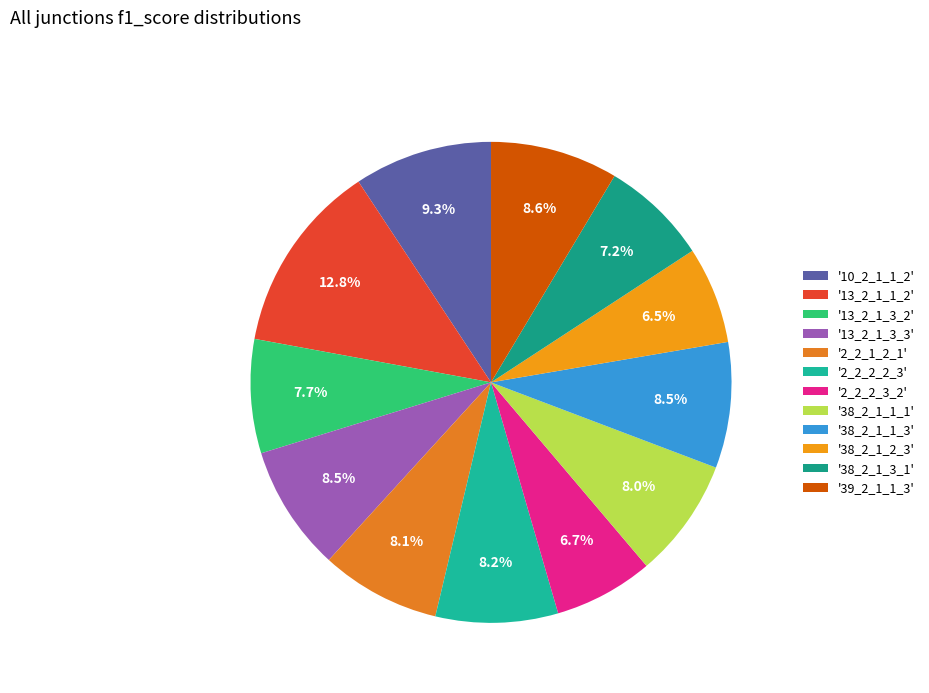

How many segments does this pie chart have?

12